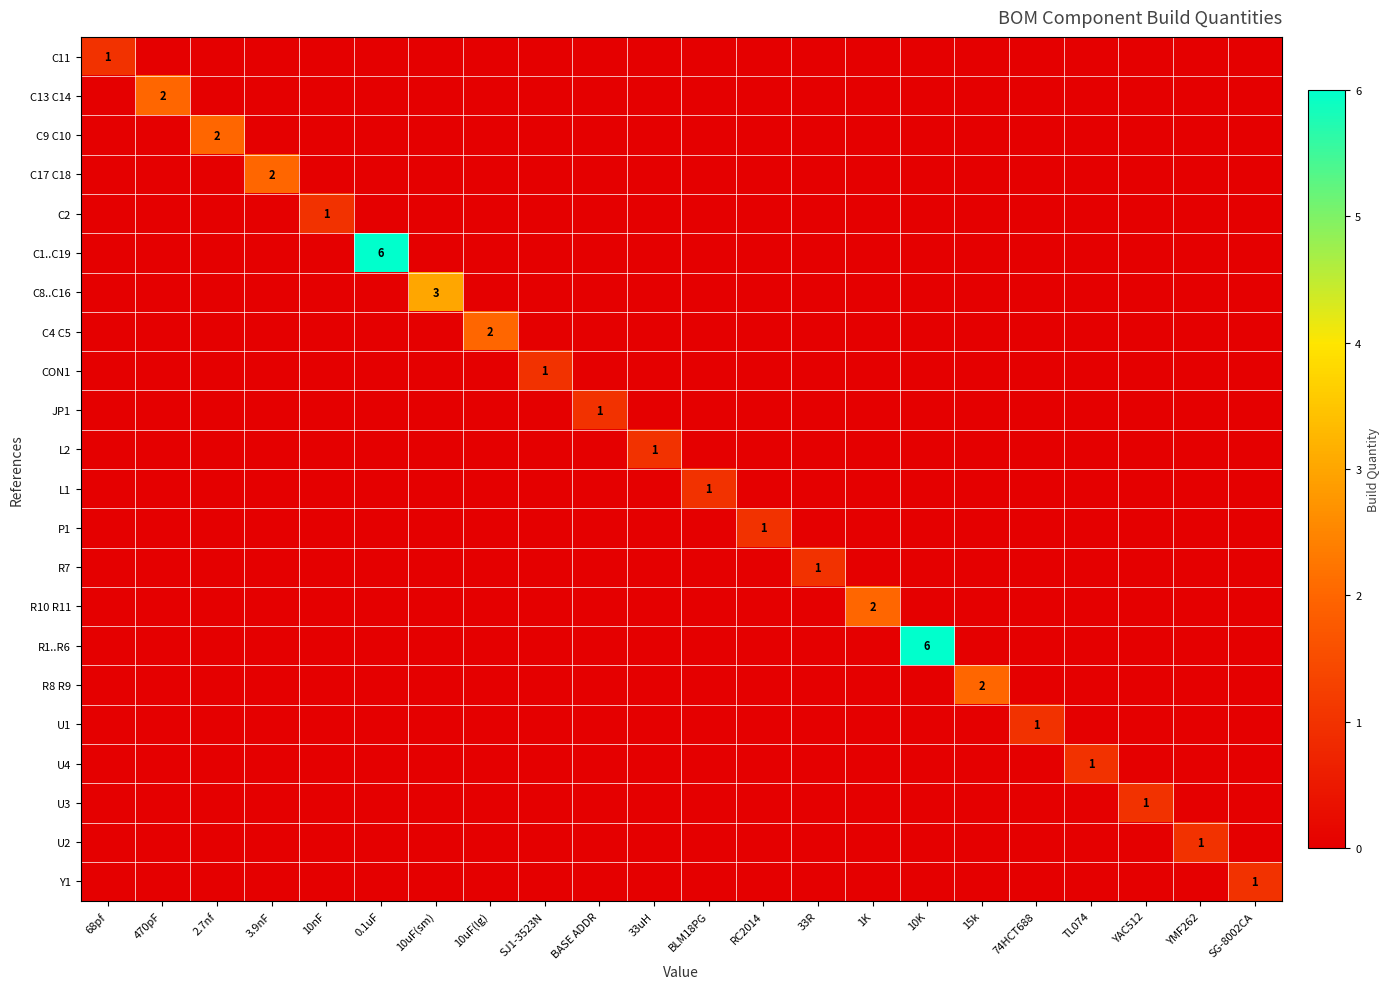

What is the sum of all U2 values?

1